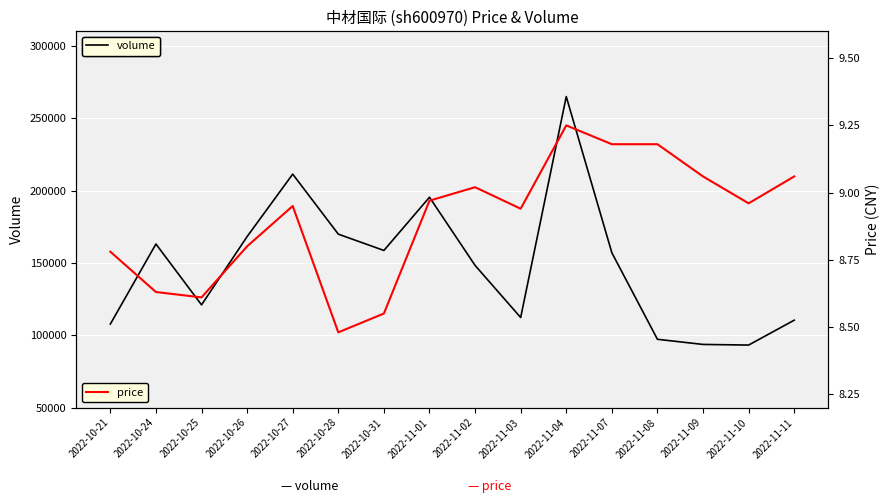

At 2022-10-31, list the series in order from largest to smallest.

volume, price